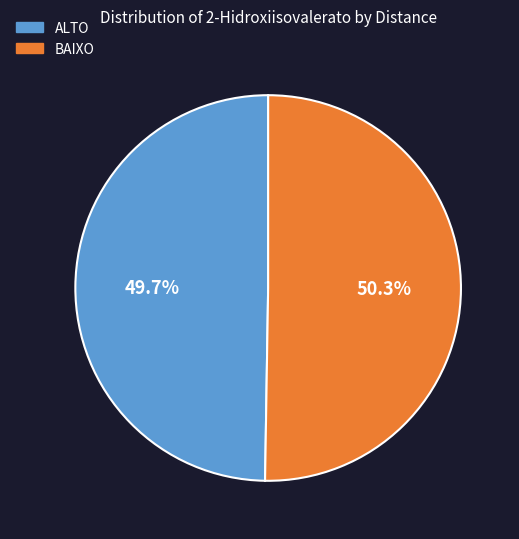

What percentage is NOT represented by ALTO?

50.3%